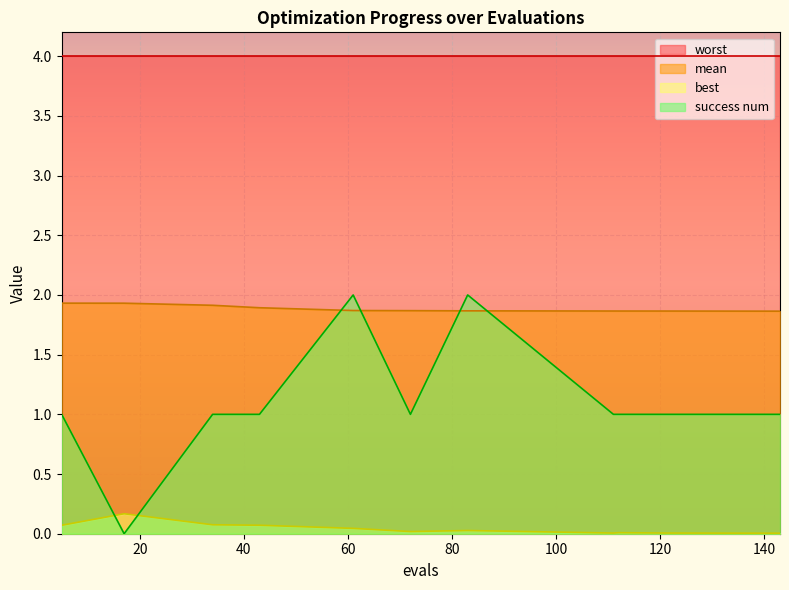

What is the greatest value displayed?

4.0